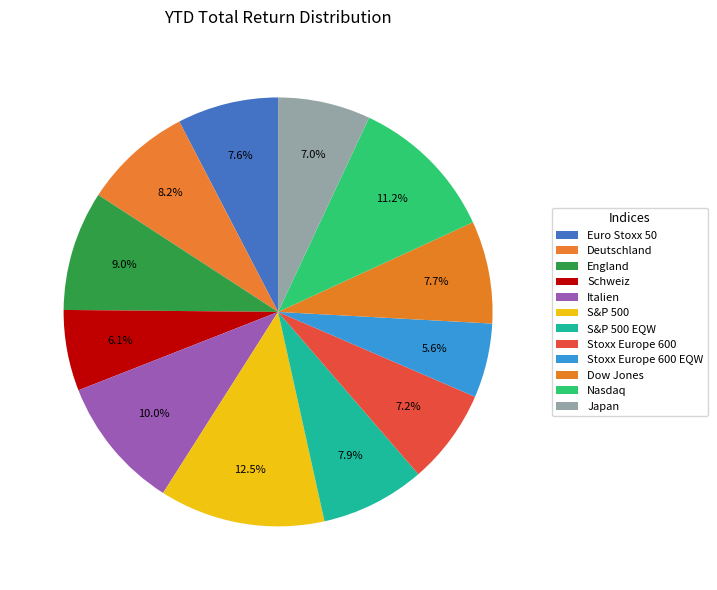

Does S&P 500 represent more than half of the total?

No